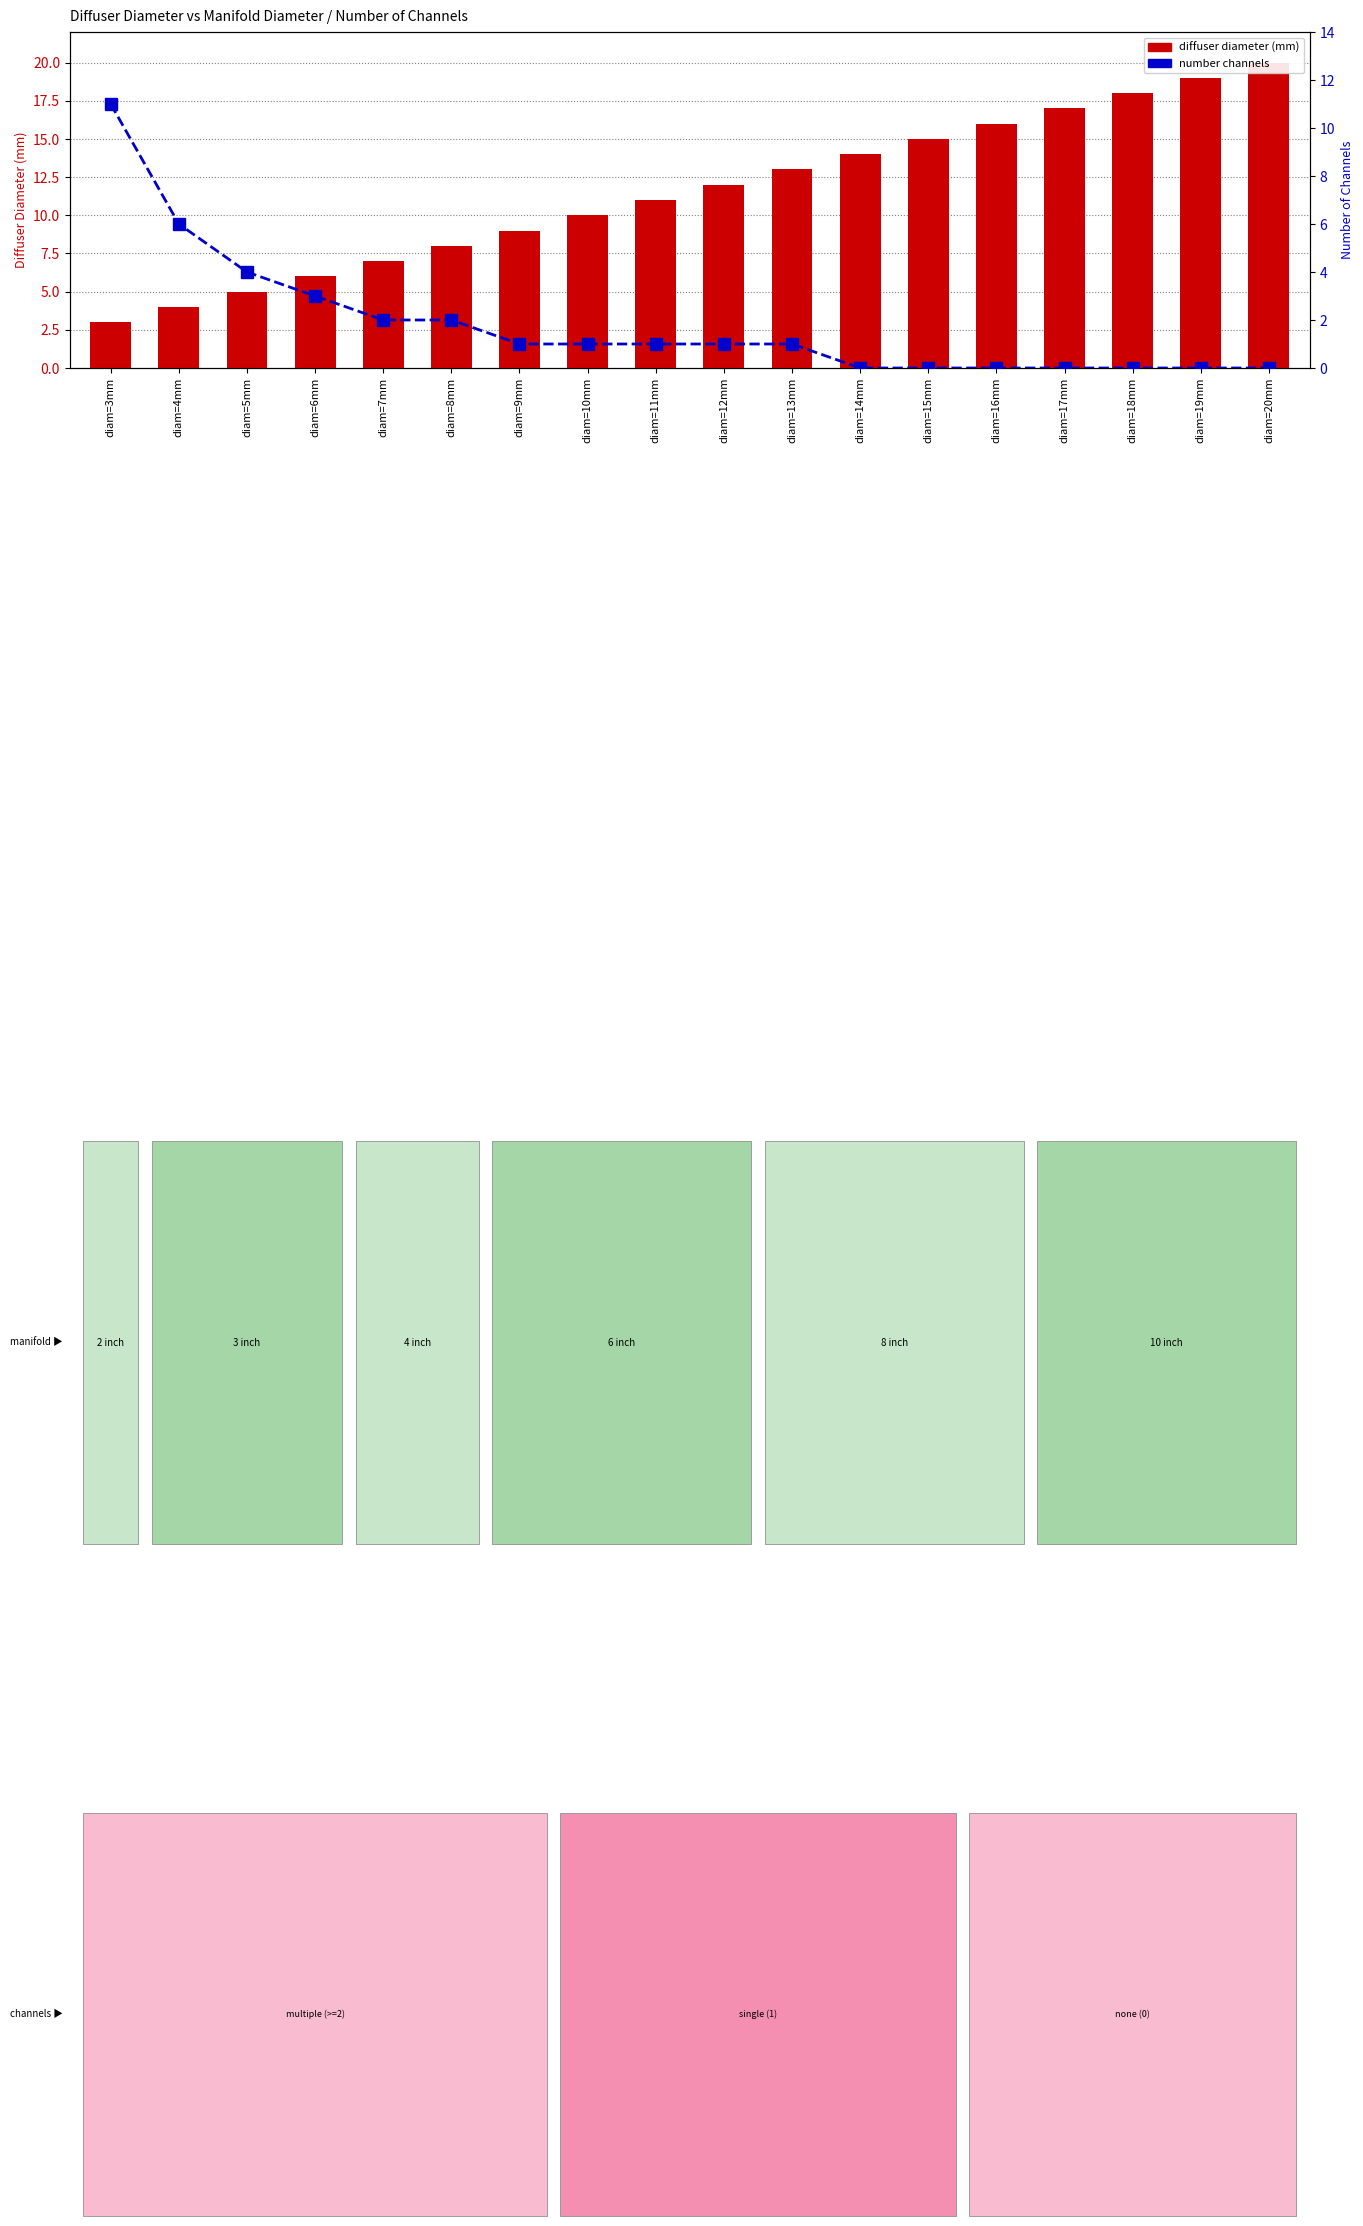

Is the value of diffuser diameter (mm) at diam=20mm greater than the value of number channels at diam=9mm?

Yes